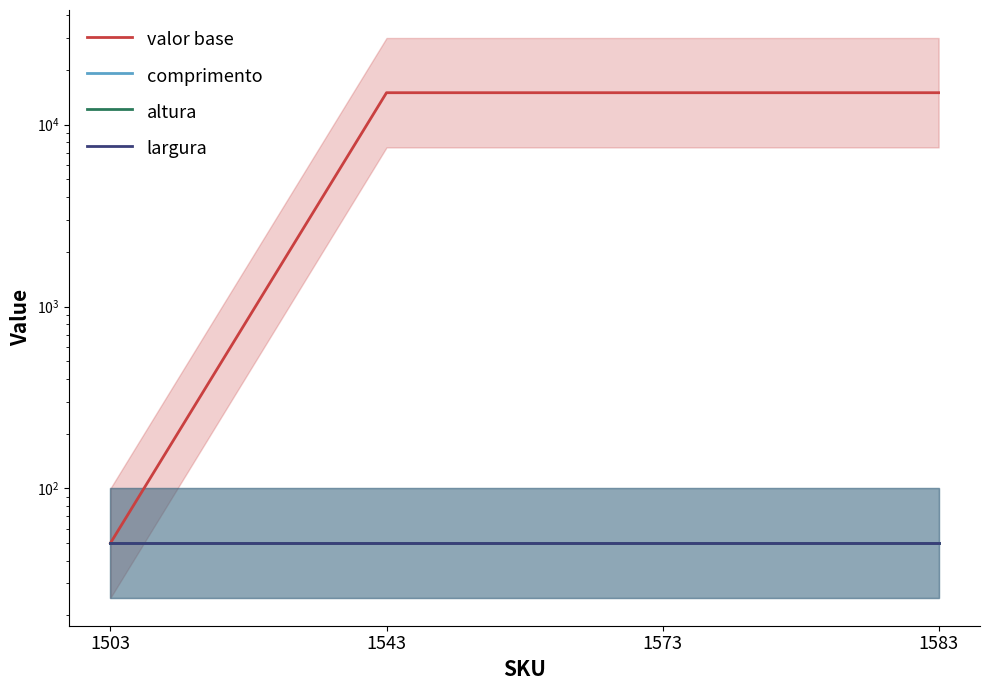

What is the spread (max minus min) of values at 1543?

14950